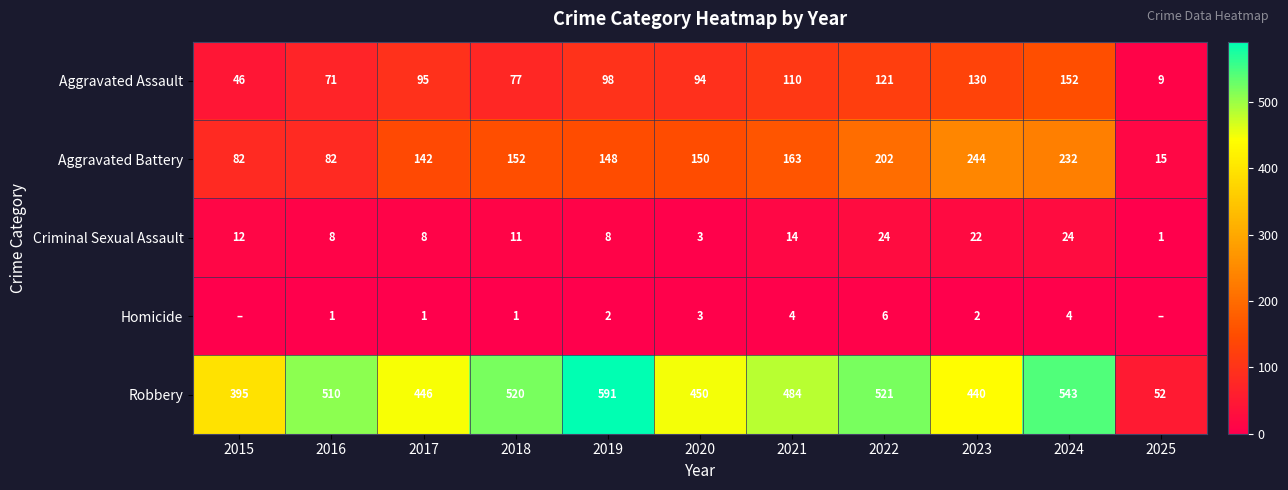

True or false: Aggravated Battery has a value of 15 at 2025.

True